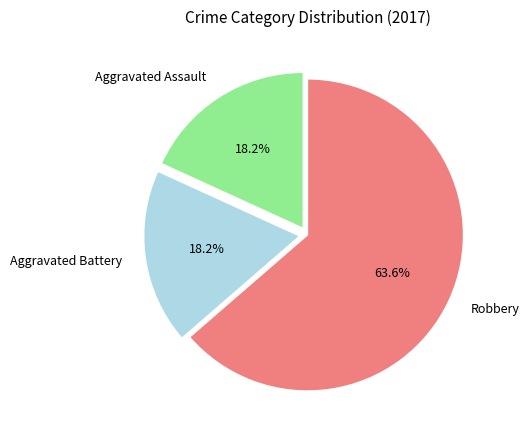

To the nearest percent, what is the average slice percentage?

33%